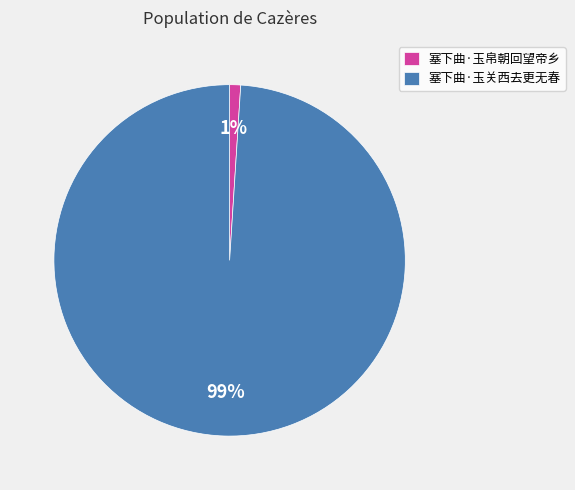

Count the number of slices in the pie.

2